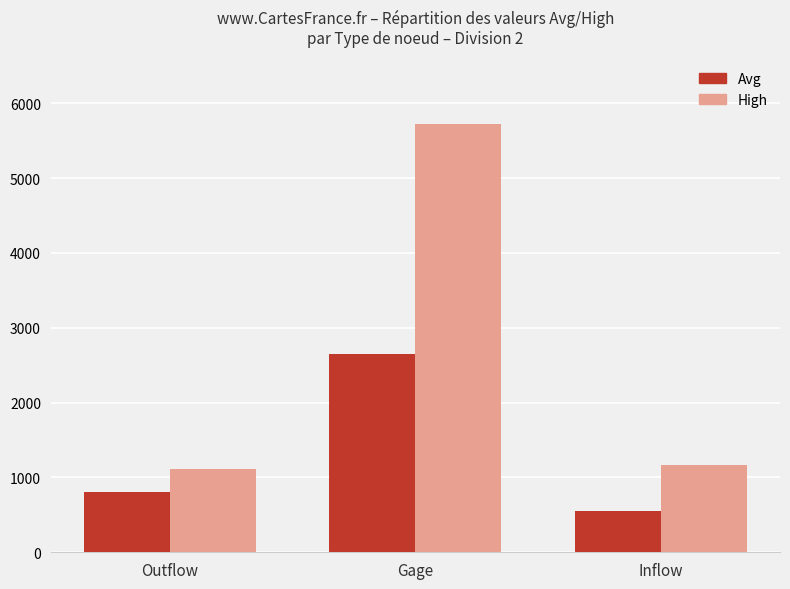

Rank the series at Outflow from highest to lowest value.

High, Avg